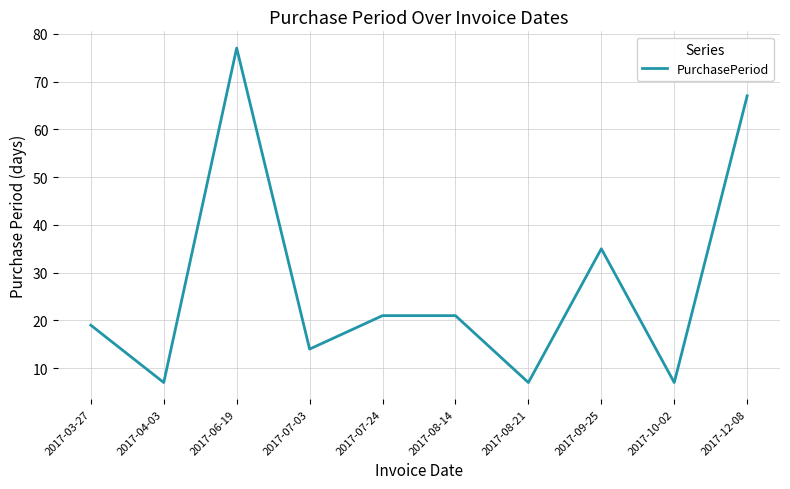

How many values are between 7 and 35?

8